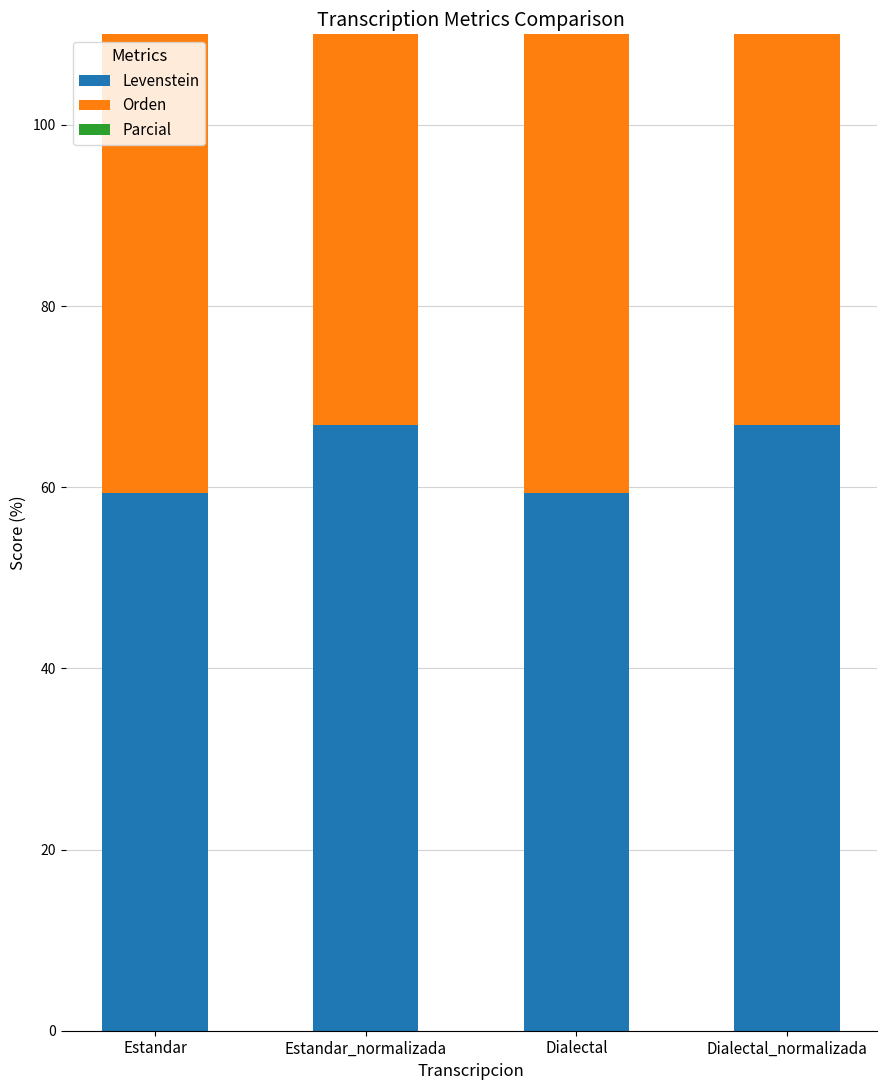

Reading right to left, list all the values displayed in this chart.

Levenstein: 66.9	59.4	66.9	59.4
Orden: 76.3	76.2	76.3	76.2
Parcial: 71.4	63.9	71.4	63.9